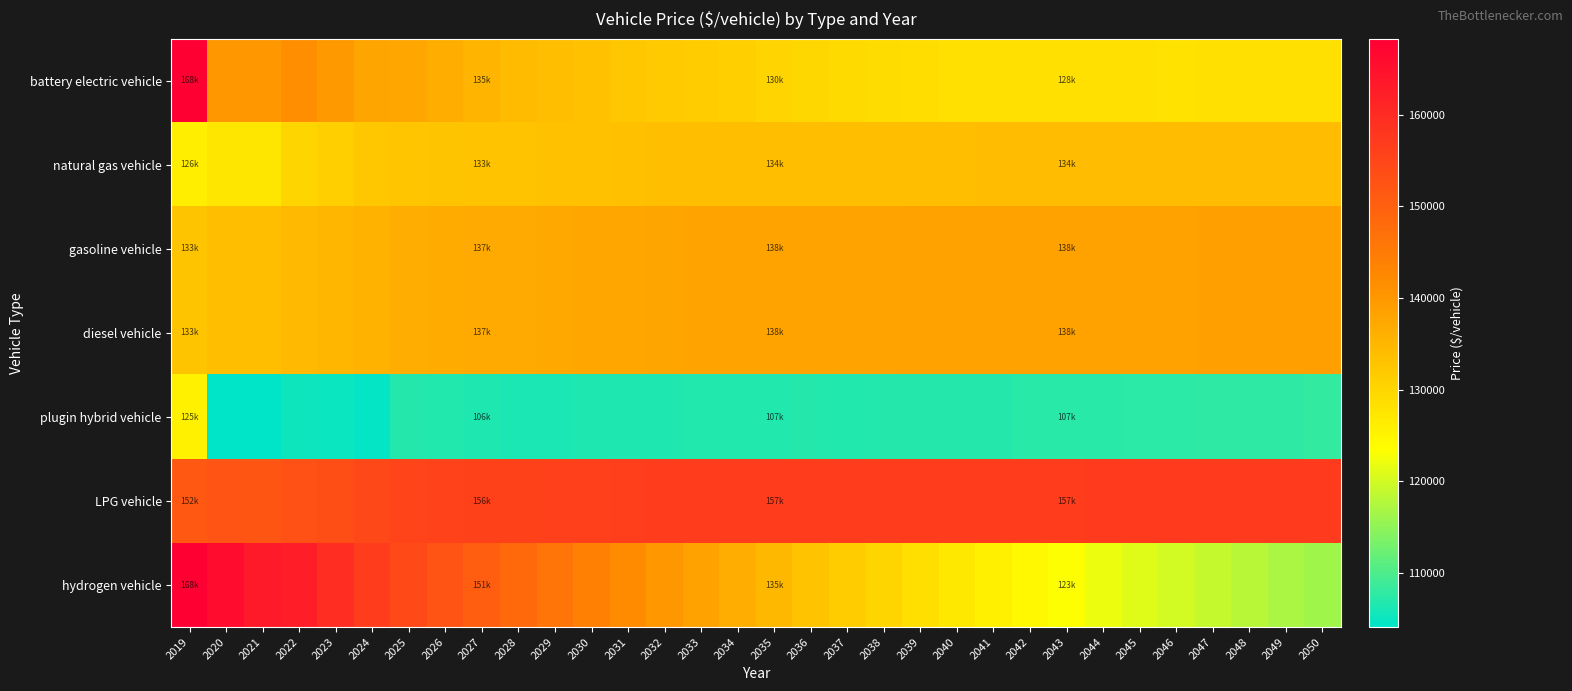

Reading left to right, transcribe all the data shown in this chart.

battery electric vehicle: 2019=168297.3	2020=140105.5	2021=140105.5	2022=141339.8	2023=139839.1	2024=137828.0	2025=137623.3	2026=136318.4	2027=135407.2	2028=134435.5	2029=133745.0	2030=133338.7	2031=132410.5	2032=131878.5	2033=131479.8	2034=130973.5	2035=130381.1	2036=129905.6	2037=129343.4	2038=129042.3	2039=128708.2	2040=128306.7	2041=128297.3	2042=128343.7	2043=128233.9	2044=128209.9	2045=128230.6	2046=128140.4	2047=128350.5	2048=128339.0	2049=128370.8	2050=128411.9
natural gas vehicle: 2019=126078.5	2020=127320.6	2021=127320.6	2022=129926.4	2023=131092.1	2024=132217.7	2025=132620.3	2026=132776.3	2027=132931.8	2028=133086.3	2029=133239.4	2030=133393.7	2031=133546.1	2032=133699.9	2033=133852.3	2034=133882.8	2035=133888.5	2036=133897.4	2037=133904.7	2038=133913.8	2039=133922.7	2040=133932.0	2041=133942.1	2042=133952.5	2043=133963.5	2044=133974.7	2045=133985.7	2046=133997.7	2047=134010.1	2048=134022.4	2049=134035.5	2050=134037.1
gasoline vehicle: 2019=132928.0	2020=133764.5	2021=133764.5	2022=134679.2	2023=135031.7	2024=135710.8	2025=136626.4	2026=136802.1	2027=136977.5	2028=137154.8	2029=137331.0	2030=137503.1	2031=137679.6	2032=137856.0	2033=138030.5	2034=138079.5	2035=138105.5	2036=138131.1	2037=138159.2	2038=138185.8	2039=138212.4	2040=138242.3	2041=138271.2	2042=138298.5	2043=138328.2	2044=138358.0	2045=138387.1	2046=138448.0	2047=138554.4	2048=138661.3	2049=138768.2	2050=138863.2
diesel vehicle: 2019=132928.0	2020=133764.5	2021=133764.5	2022=134679.2	2023=135031.7	2024=135710.8	2025=136626.4	2026=136802.1	2027=136977.5	2028=137154.8	2029=137331.0	2030=137503.1	2031=137679.6	2032=137856.0	2033=138030.5	2034=138079.5	2035=138105.5	2036=138131.1	2037=138159.2	2038=138185.8	2039=138212.4	2040=138242.3	2041=138271.2	2042=138298.5	2043=138328.2	2044=138358.0	2045=138387.1	2046=138448.0	2047=138554.4	2048=138661.3	2049=138768.2	2050=138863.2
plugin hybrid vehicle: 2019=125445.8	2020=104087.0	2021=104087.0	2022=105335.3	2023=105088.9	2024=104439.3	2025=107042.6	2026=106648.0	2027=106487.6	2028=106293.7	2029=106306.4	2030=106514.8	2031=106354.9	2032=106480.7	2033=106693.8	2034=106787.2	2035=106788.7	2036=106848.8	2037=106809.6	2038=106929.6	2039=106981.6	2040=106944.2	2041=107083.4	2042=107241.2	2043=107265.8	2044=107343.9	2045=107443.2	2046=107453.6	2047=107686.2	2048=107741.1	2049=107822.8	2050=107908.2
LPG vehicle: 2019=151524.4	2020=152262.0	2021=152138.0	2022=153226.9	2023=153602.6	2024=154518.9	2025=155474.3	2026=155626.1	2027=155777.8	2028=155931.7	2029=156084.3	2030=156233.8	2031=156387.8	2032=156543.5	2033=156695.1	2034=156740.4	2035=156765.0	2036=156789.8	2037=156816.1	2038=156842.1	2039=156868.4	2040=156898.4	2041=156927.1	2042=156954.1	2043=156984.1	2044=157014.3	2045=157044.0	2046=157077.5	2047=157106.5	2048=157137.6	2049=157169.4	2050=157191.5
hydrogen vehicle: 2019=168159.0	2020=166015.1	2021=163151.3	2022=162313.0	2023=159660.8	2024=157009.4	2025=154457.5	2026=152295.8	2027=150537.5	2028=148245.3	2029=146075.4	2030=144008.9	2031=142024.1	2032=140152.4	2033=138375.3	2034=136552.9	2035=134783.5	2036=133099.8	2037=131485.9	2038=129958.3	2039=128496.8	2040=127095.0	2041=125771.6	2042=124511.6	2043=123298.9	2044=122145.8	2045=121048.9	2046=119991.3	2047=118998.5	2048=118038.2	2049=117123.3	2050=116238.4